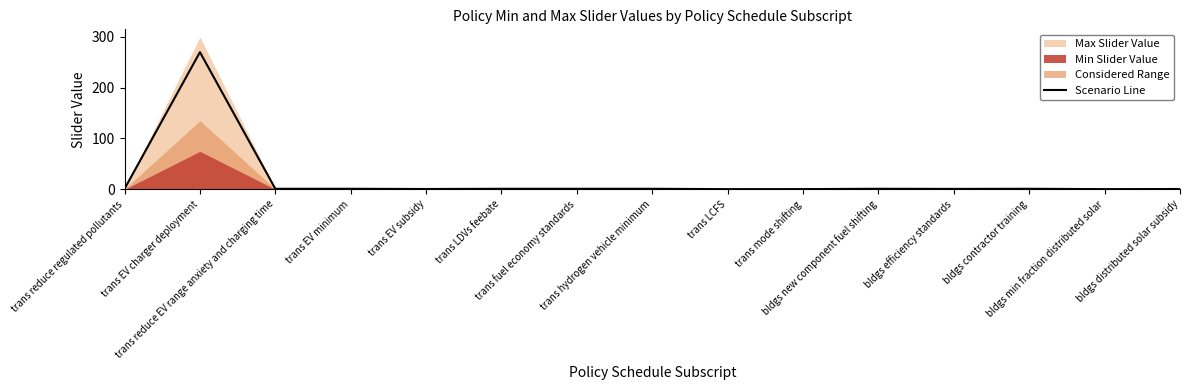

How many interior local peaks (higher than both neighbors) does the data have?

3